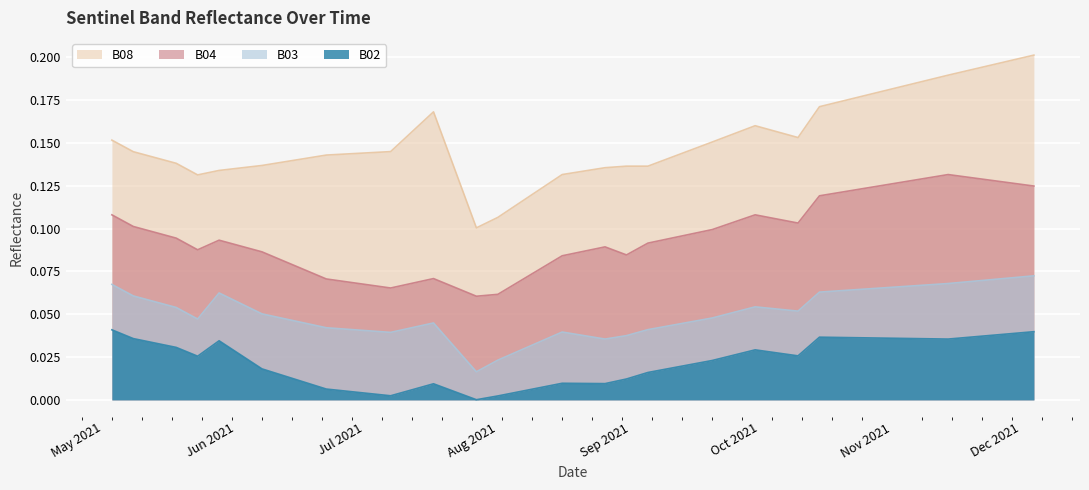

What is the difference between the maximum and second lowest values in the B04 series?

0.1